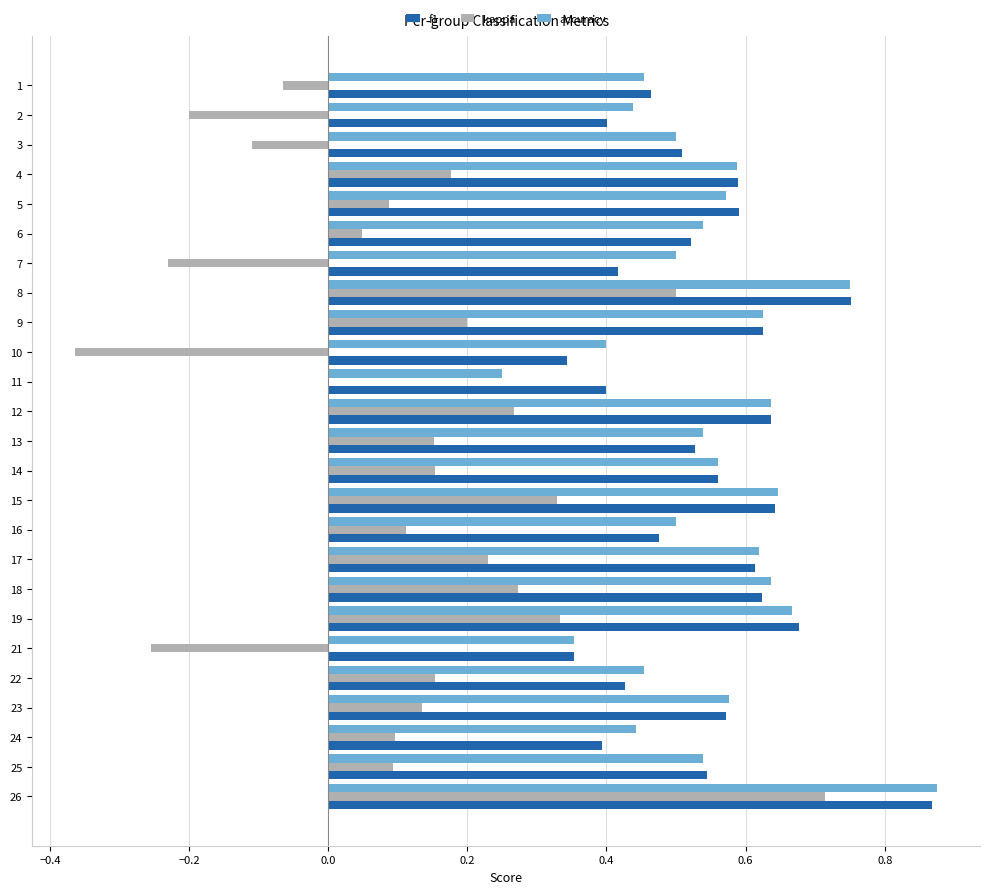

Which series changed the most between 19 and 25?

kappa